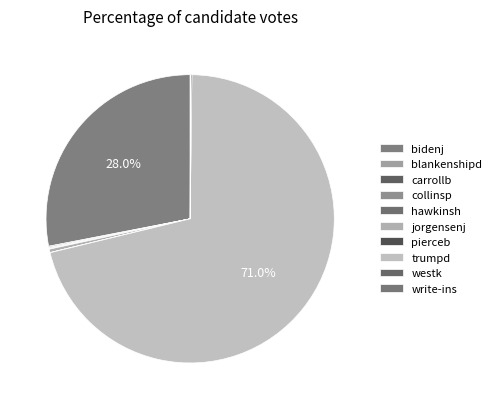

Count the number of slices in the pie.

10